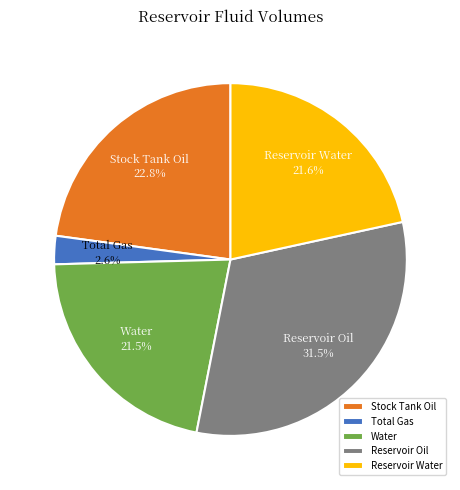

What is the total percentage of Stock Tank Oil and Total Gas?

25.4%